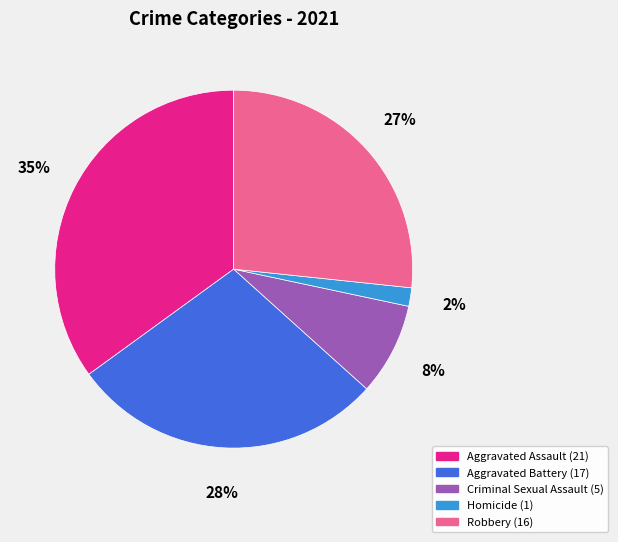

To the nearest percent, what is the average slice percentage?

20%